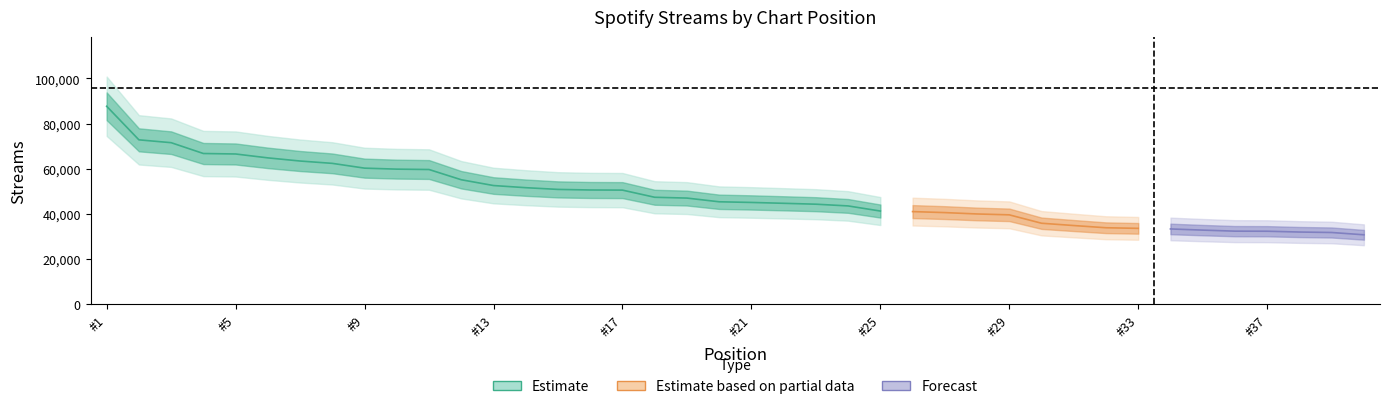

What is the greatest value displayed?

87682